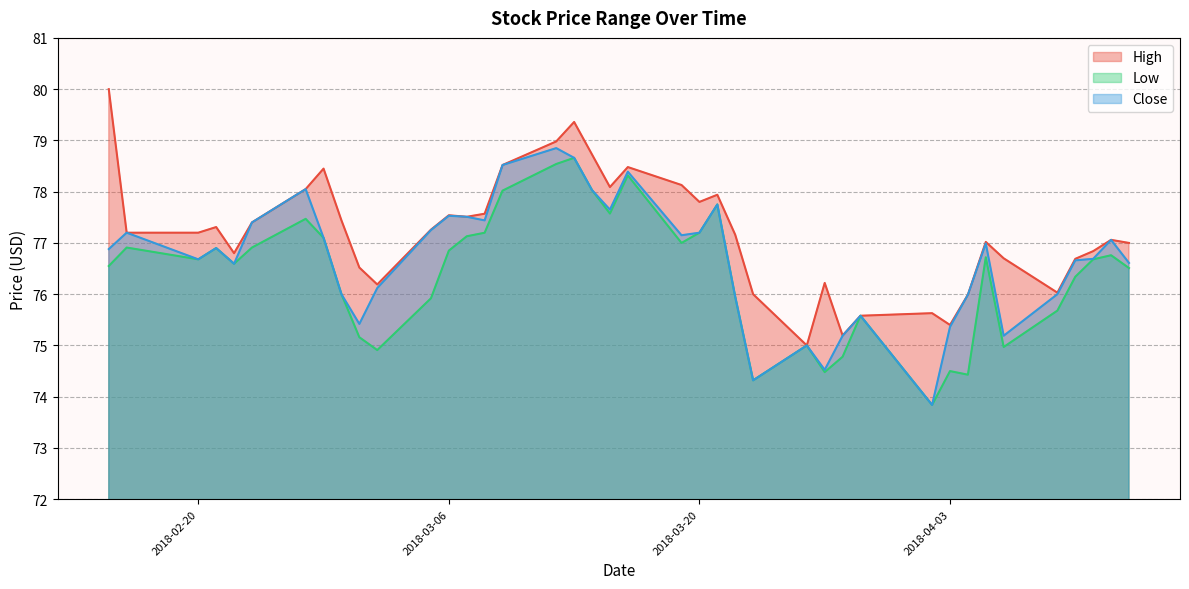

Rank the series by their average value, from highest to lowest.

High, Close, Low